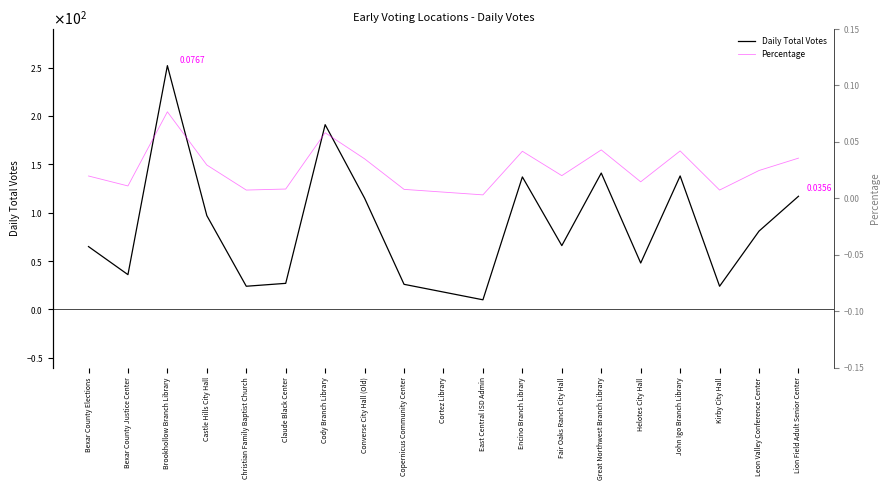

Which series has the largest total across all categories?

Daily Total Votes